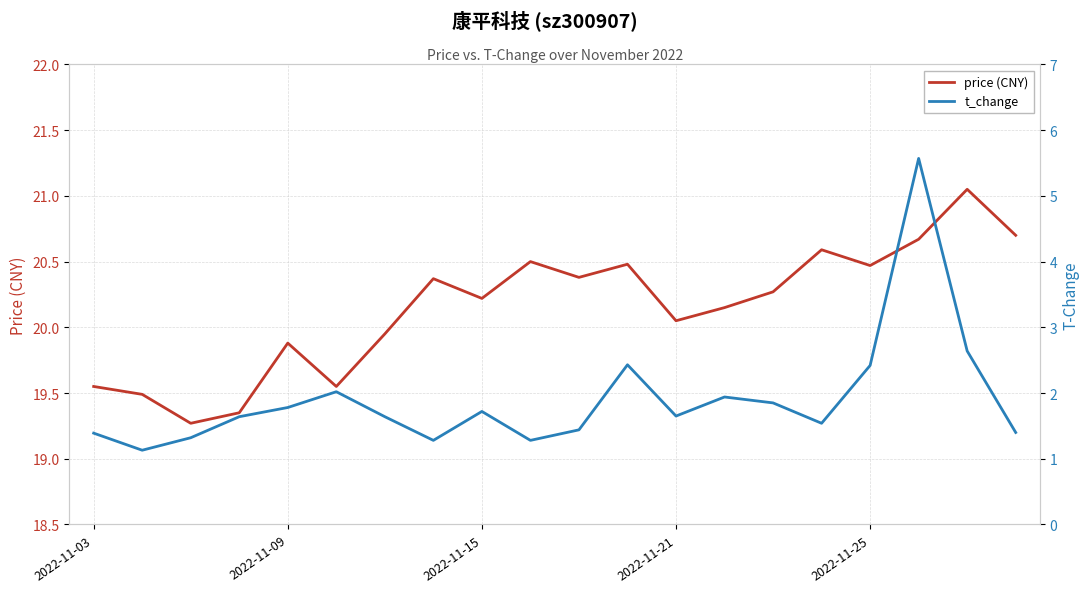

The value of t_change at 2022-11-25 is 2.4. True or false?

True